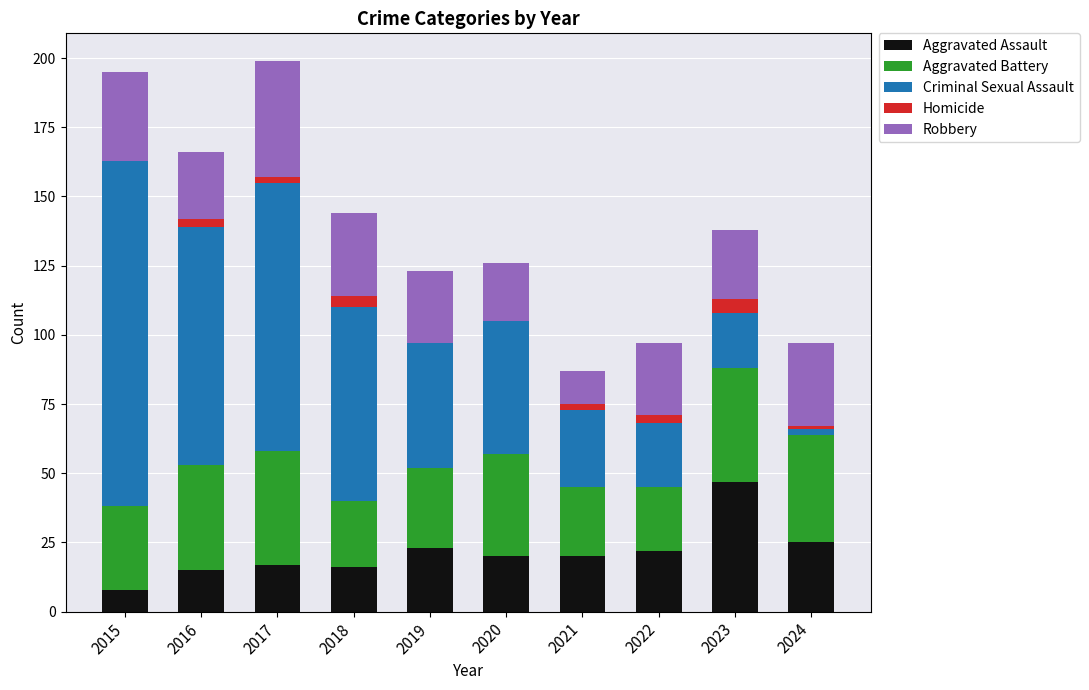

What is the maximum value for Aggravated Assault?

47